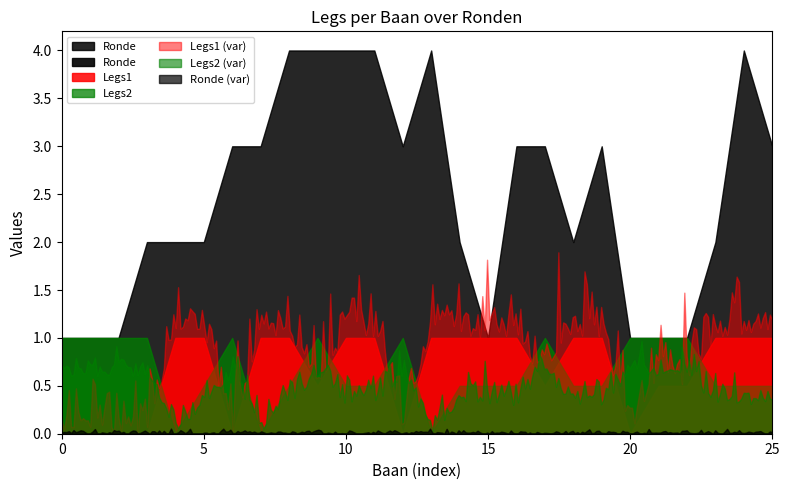

Where do Legs1 and Ronde first cross each other?

3 and 4